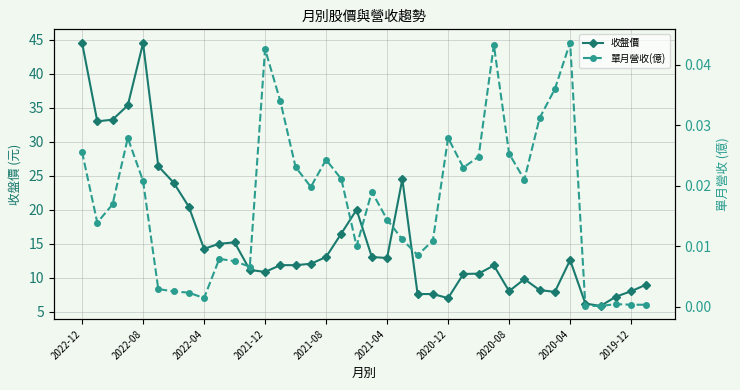

The 收盤價 series shows 2.9 at 2020-04. True or false?

False